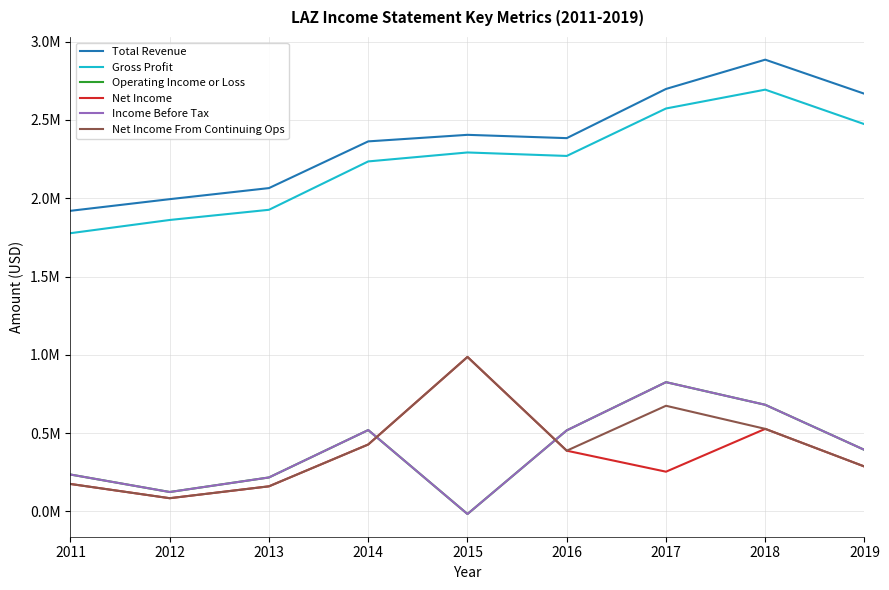

True or false: Income Before Tax has more than 0 points higher than both neighbors.

True